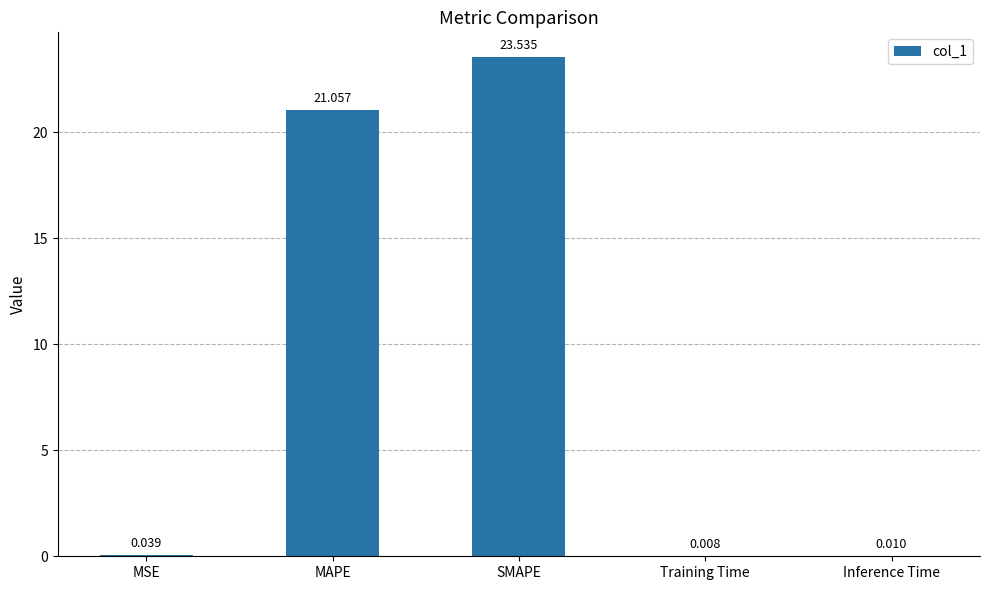

Where is the data nearest to the value 11?

MAPE